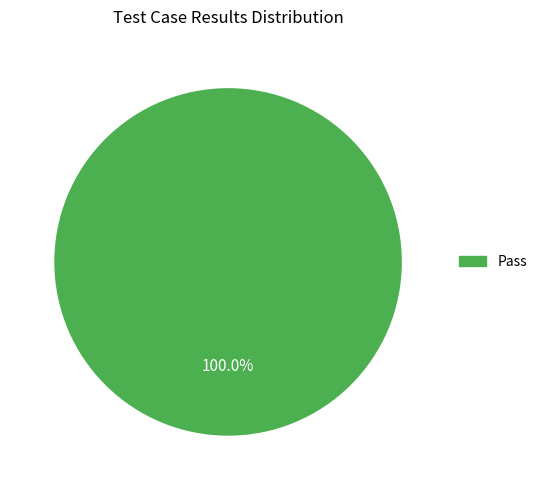

Is there any slice that represents more than half of the pie?

Yes